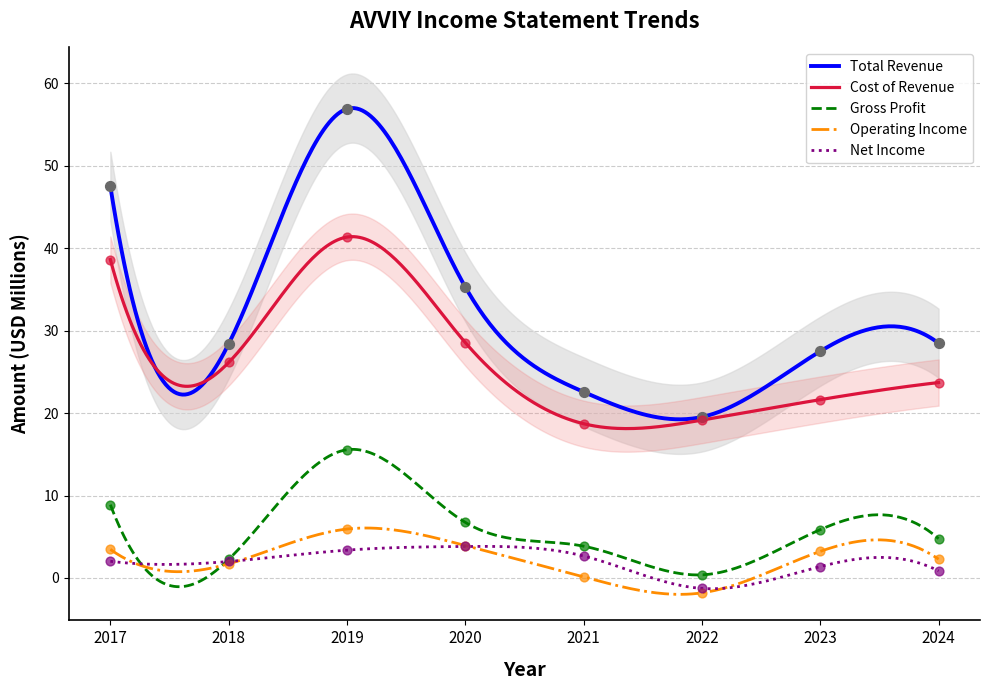

What is the total value across all series at 2020?

78.3